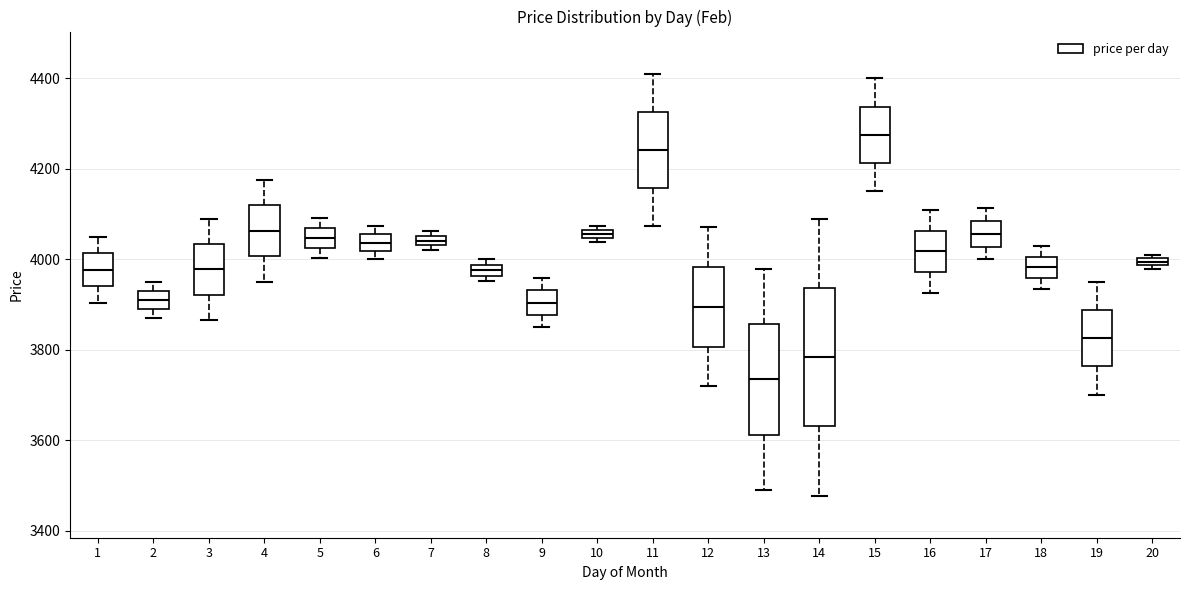

Which box is the tallest, from its lower edge to its upper edge?

14